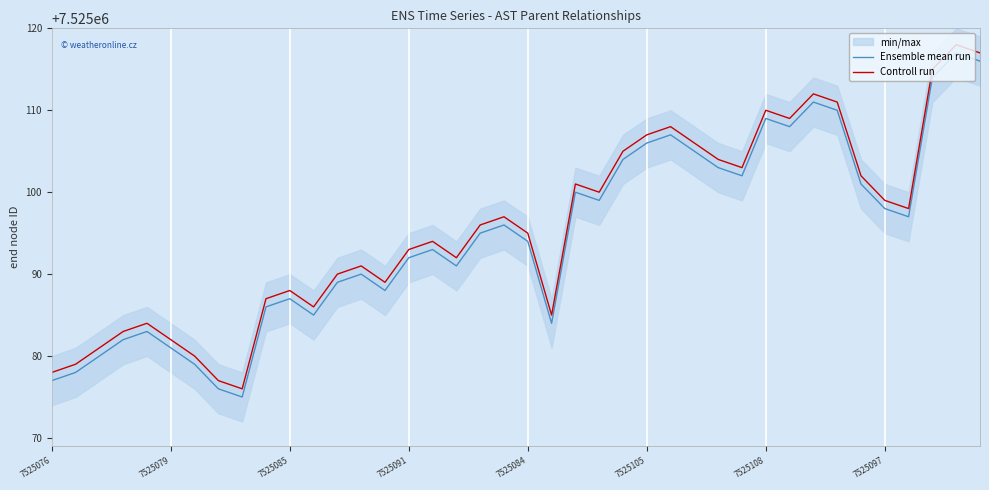

What is the maximum value shown in the chart?

7525118